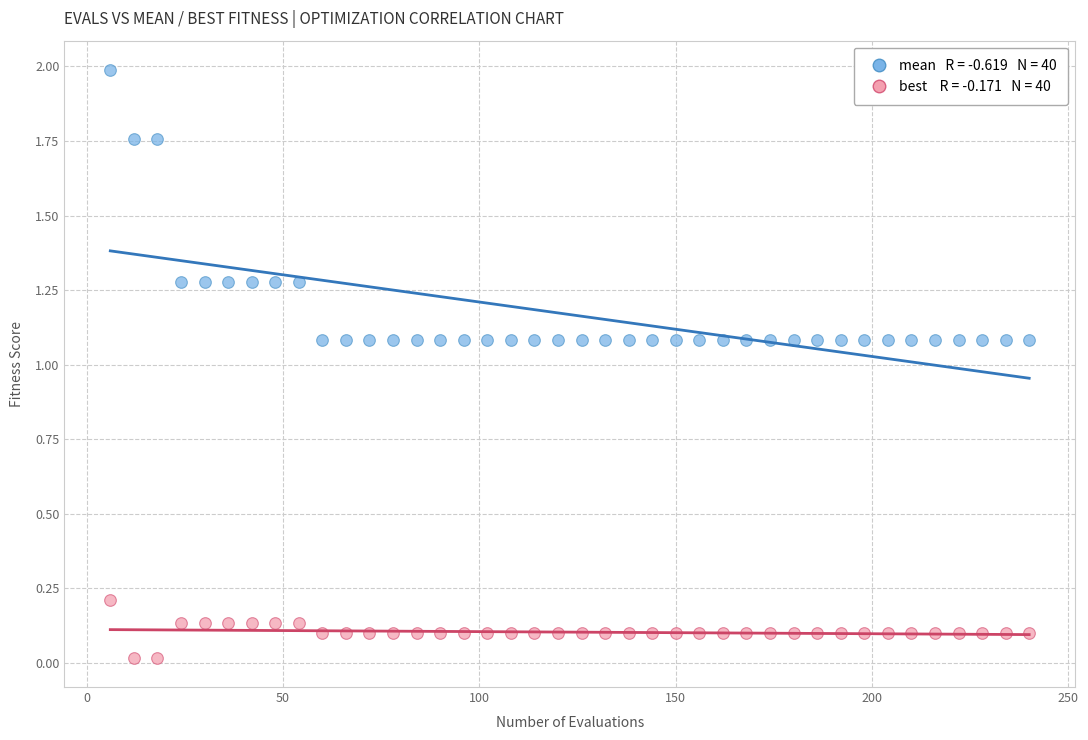

Across all data points, what is the range of Y values (max minus min)?

2.0